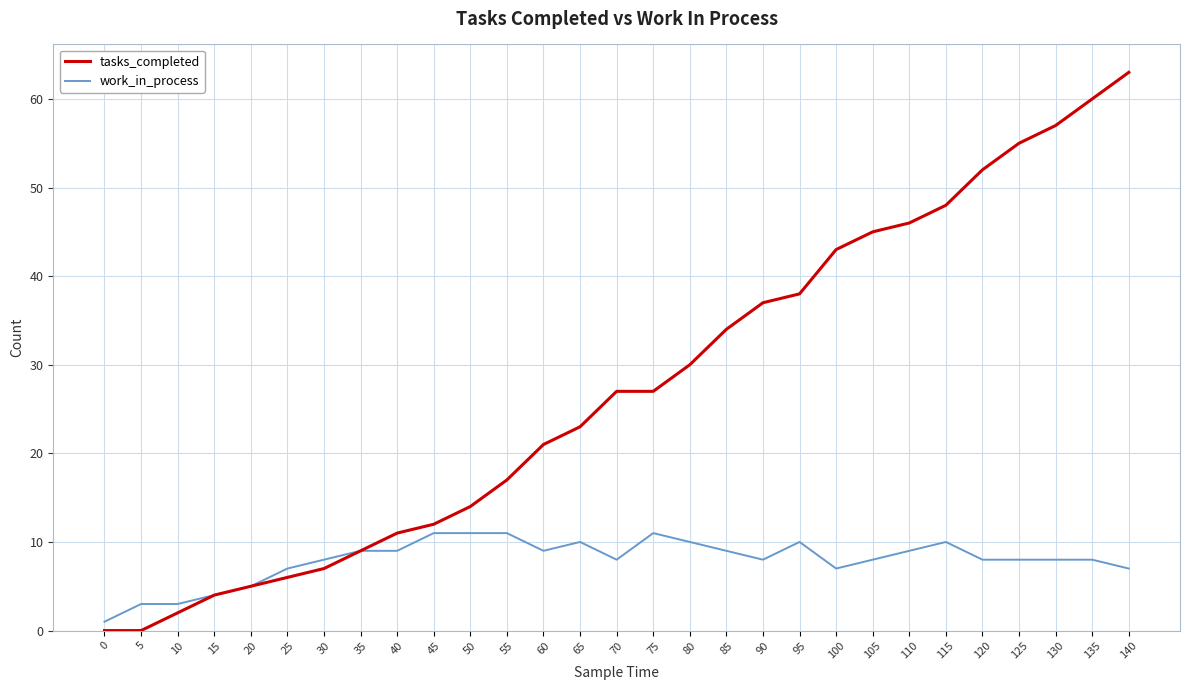

What is the difference between the tasks_completed values at 25 and 70?

21